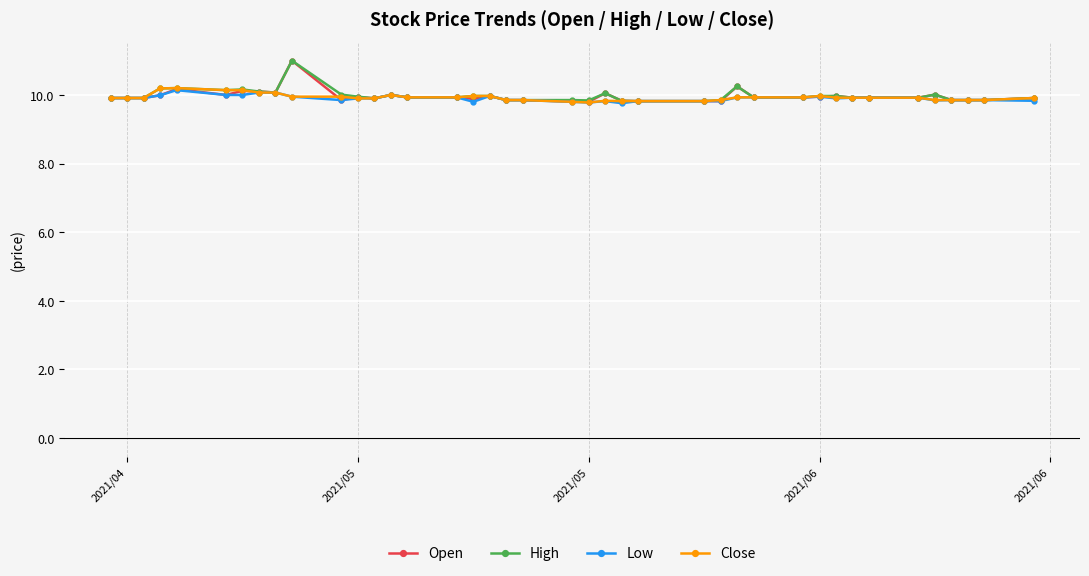

What is the smallest value displayed?

9.8